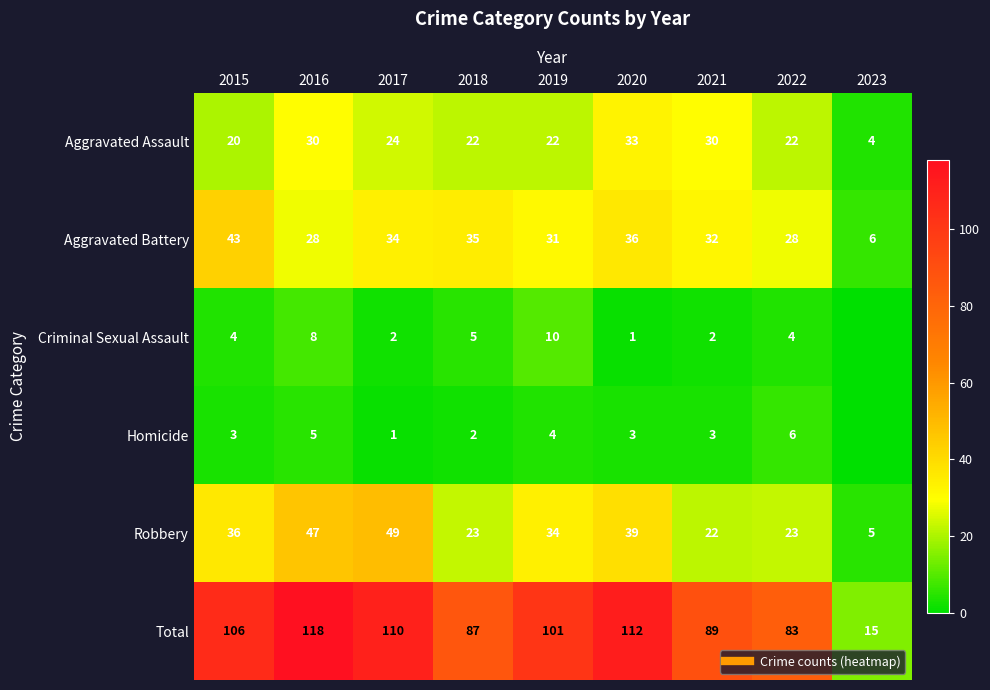

The Total series shows 15 at 2023. True or false?

True